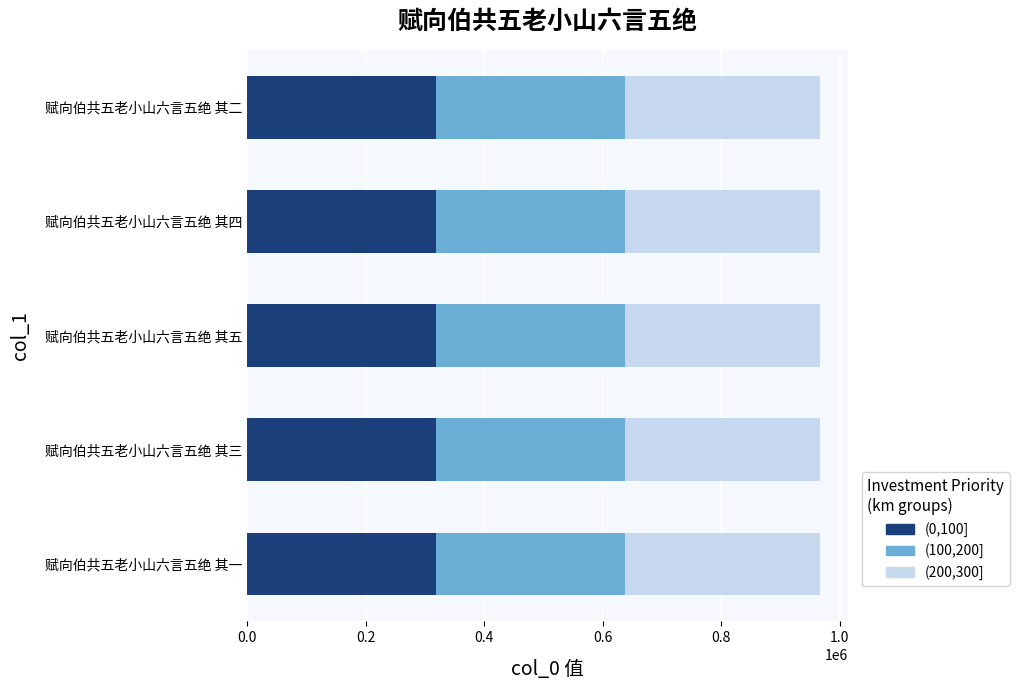

What is the minimum value for (0,100]?

318888.9